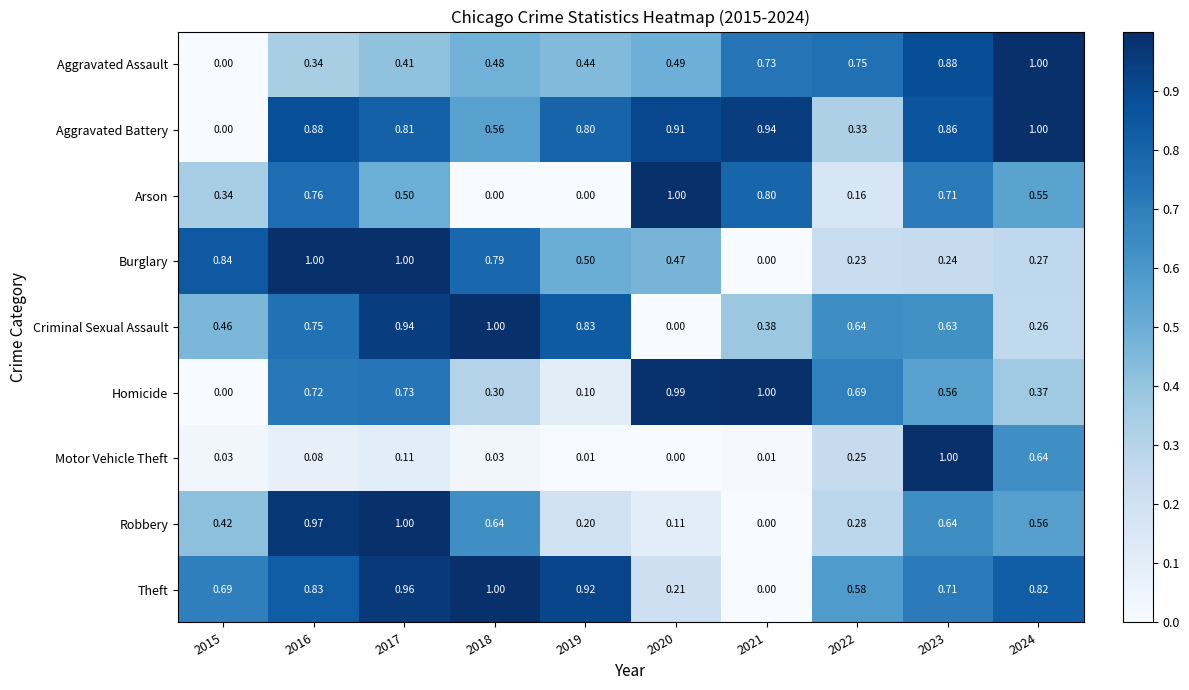

At 2022, list the series in order from smallest to largest.

Arson, Burglary, Motor Vehicle Theft, Robbery, Aggravated Battery, Theft, Criminal Sexual Assault, Homicide, Aggravated Assault